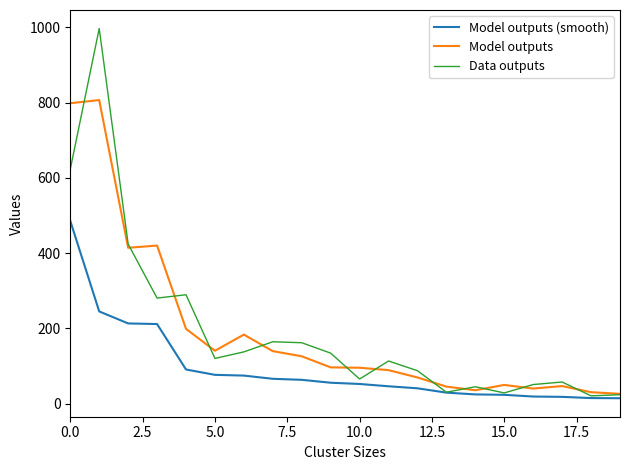

Which series has the widest spread of values?

Data outputs